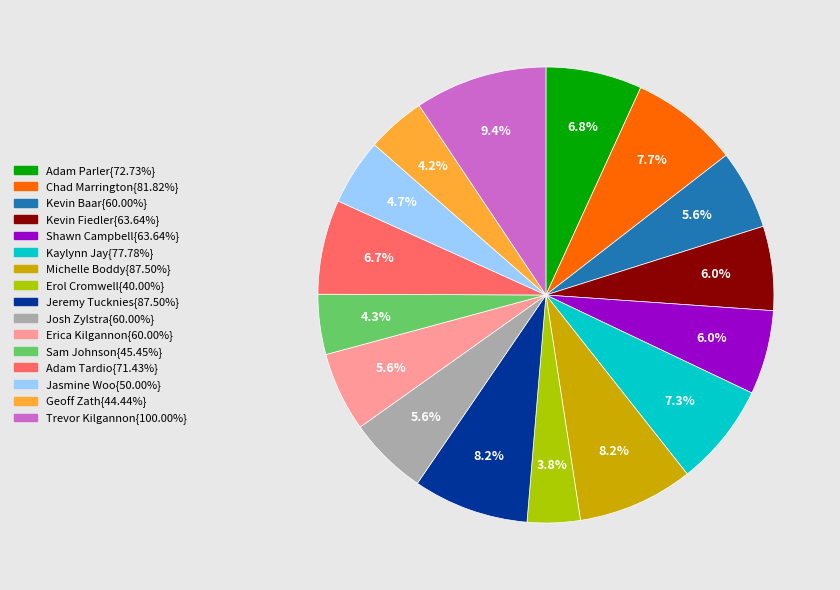

Does any single category account for the majority?

No